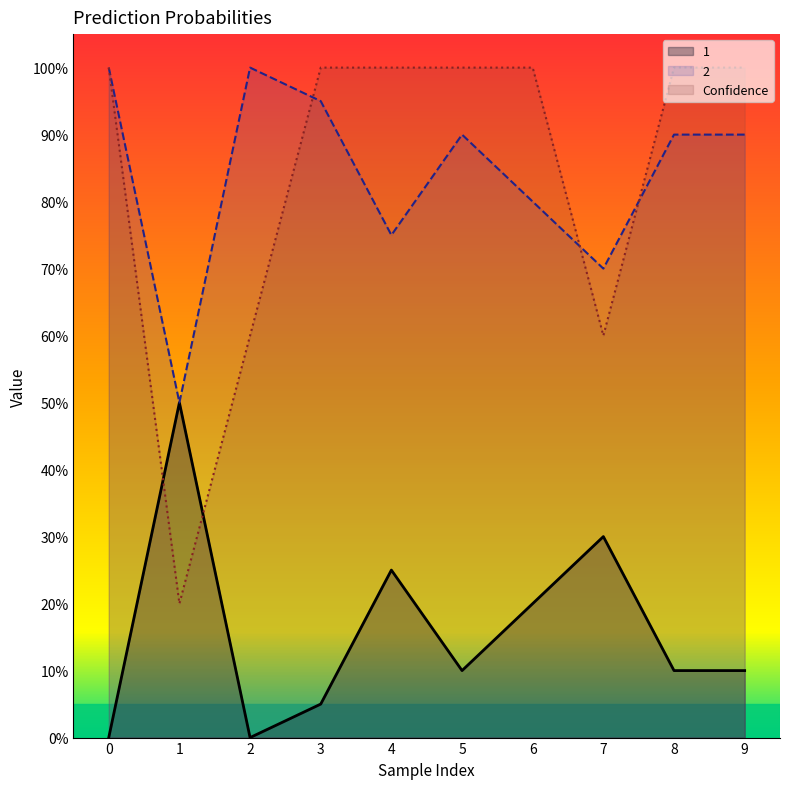

At how many categories does at least one series exceed 0?

10